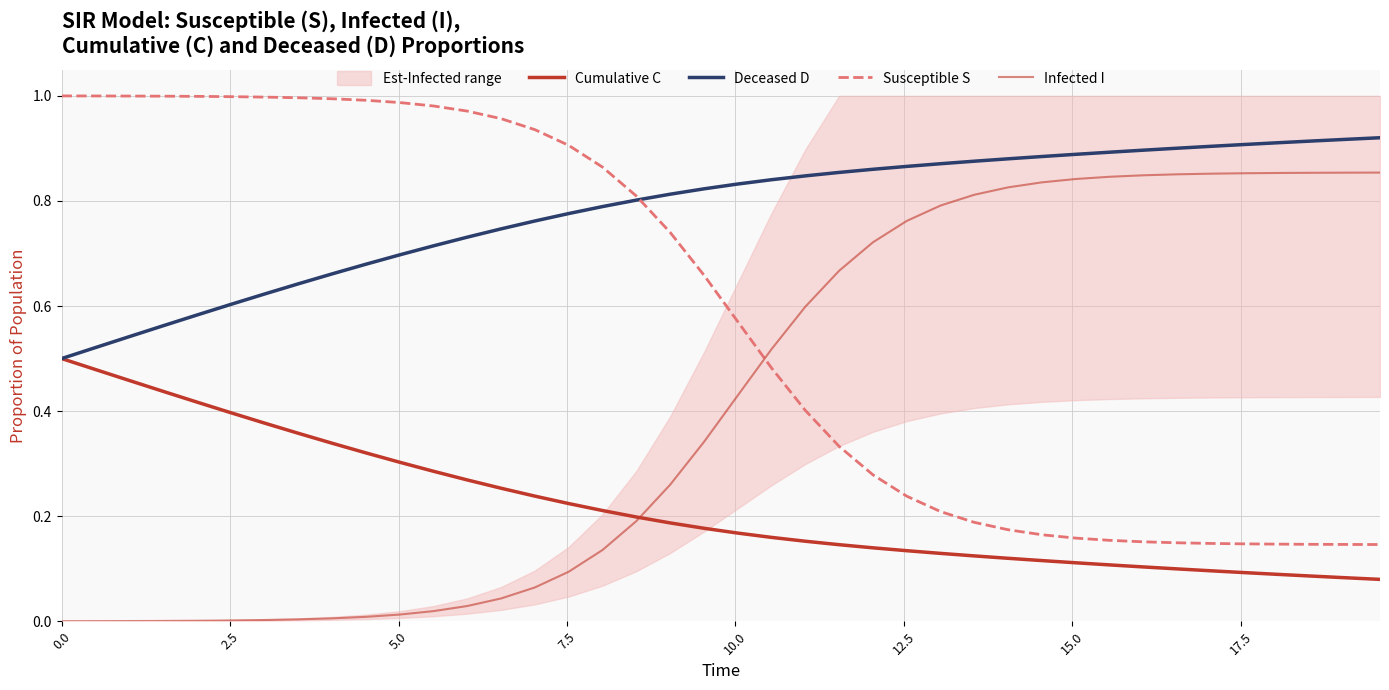

True or false: Susceptible S and Deceased D cross at least once.

True